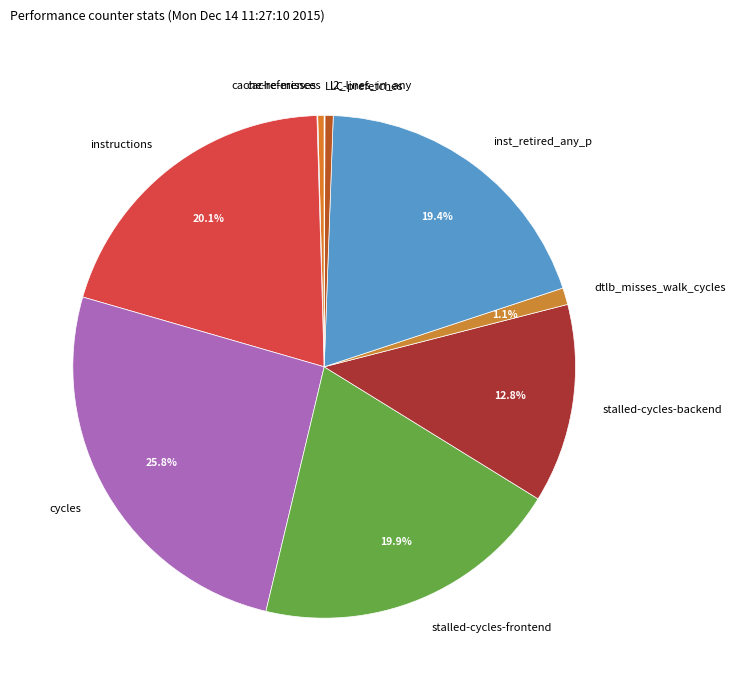

What is the ratio of the value at stalled-cycles-frontend to the value at stalled-cycles-backend?

1.6